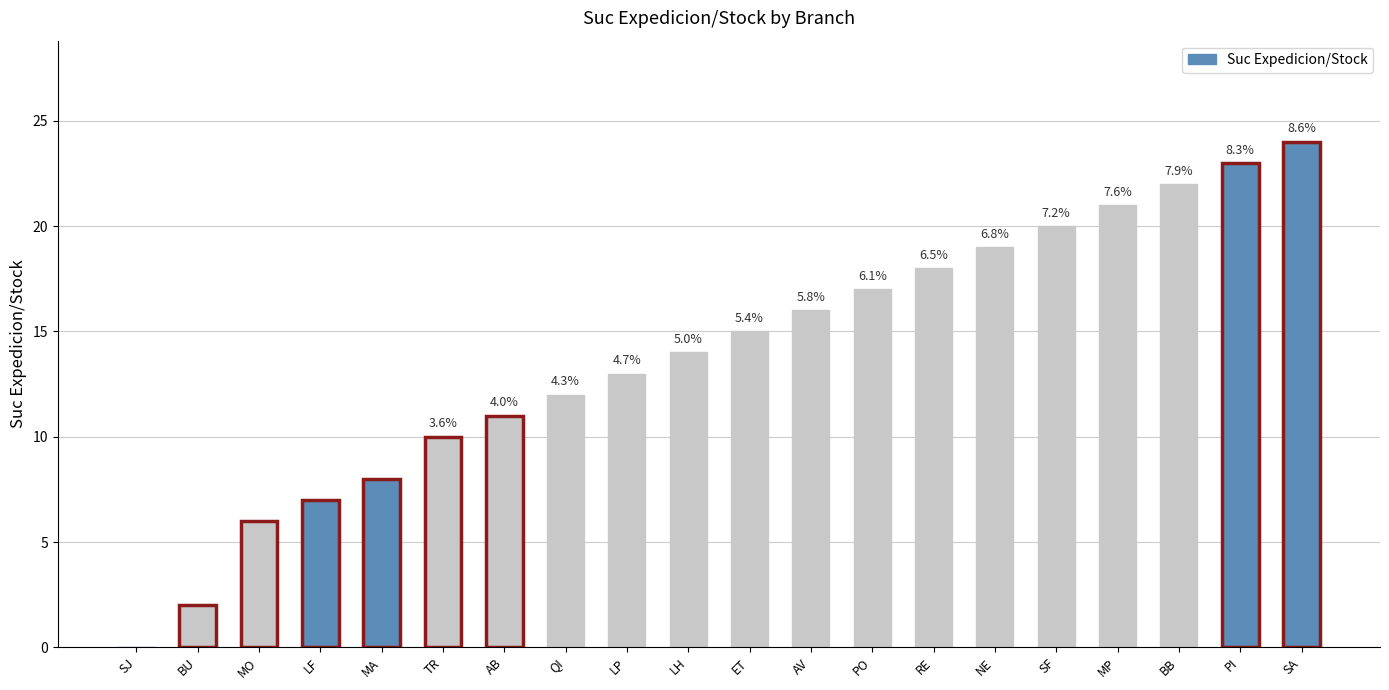

Rank the categories by value from lowest to highest.

SJ, BU, MO, LF, MA, TR, AB, QI, LP, LH, ET, AV, PO, RE, NE, SF, MP, BB, PI, SA